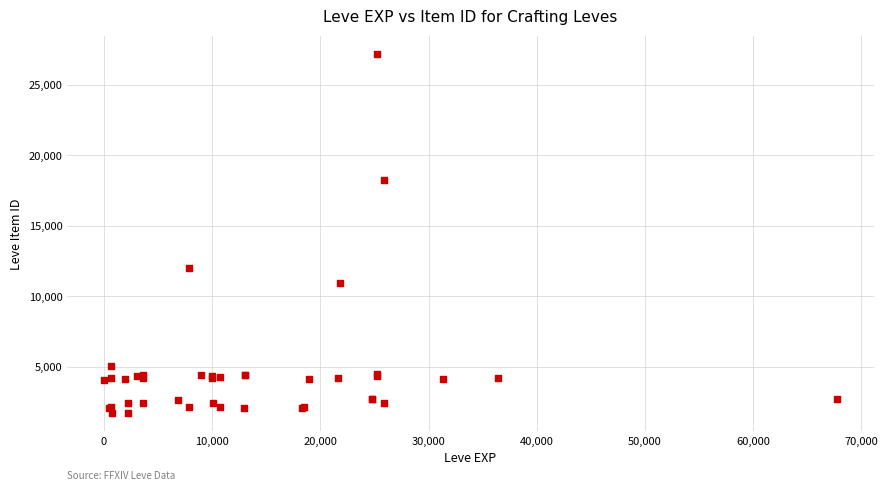

What Y value in the scatter plot is closest to 14448?

12018